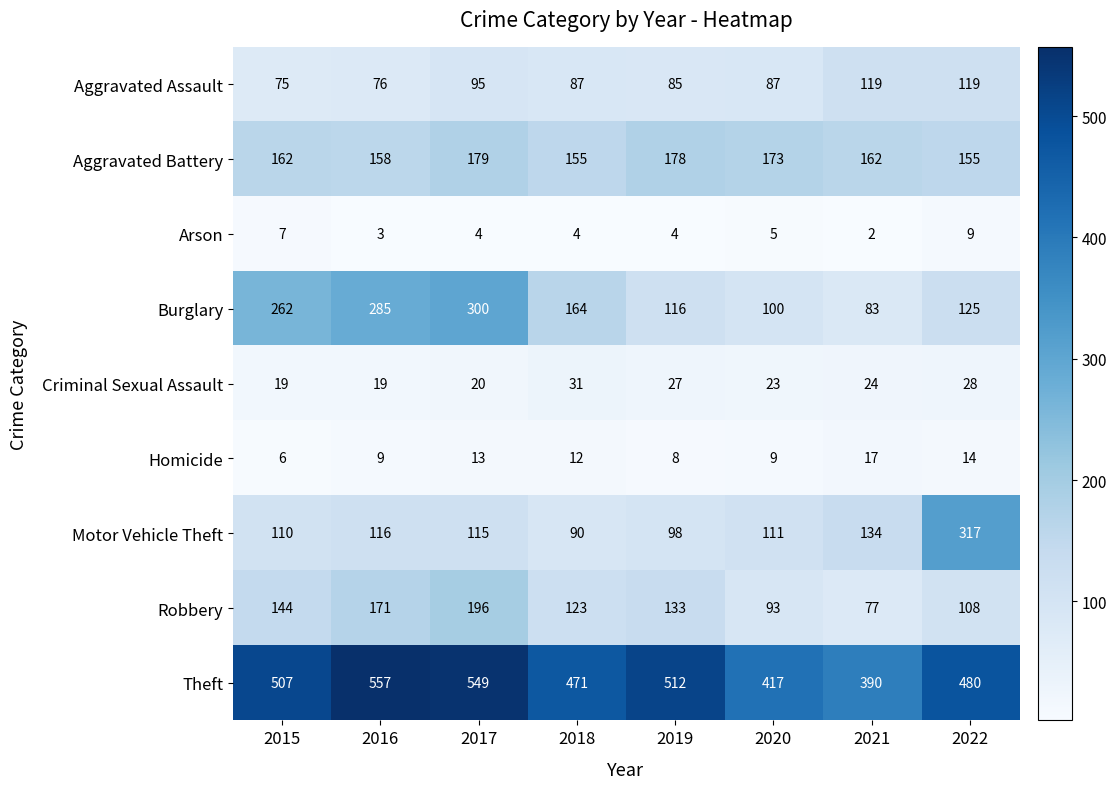

What is the difference between the Robbery values at 2022 and 2019?

25